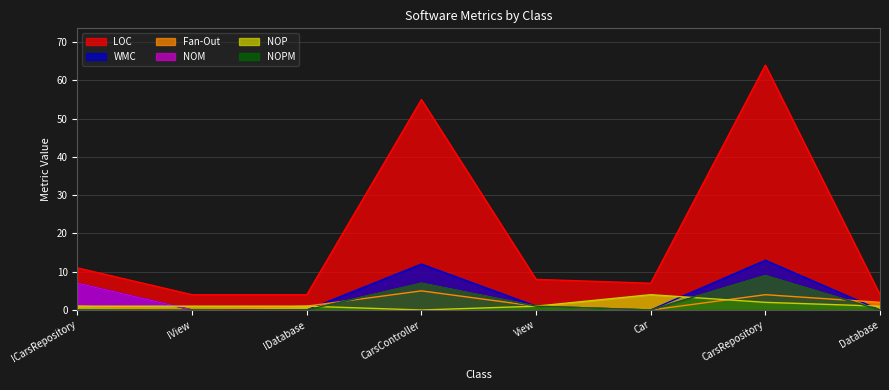

Is it true that LOC equals 64 at CarsRepository?

True